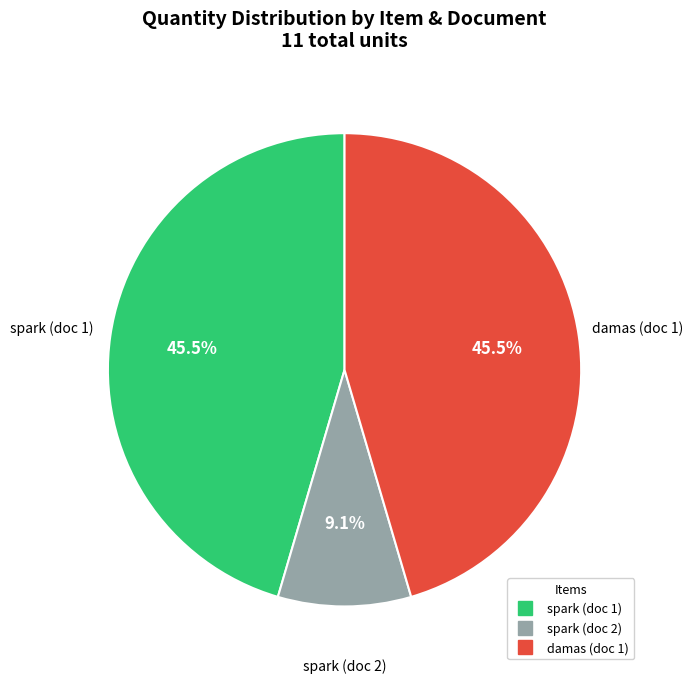

Combined, do spark (doc 2) and spark (doc 1) account for over 50%?

Yes